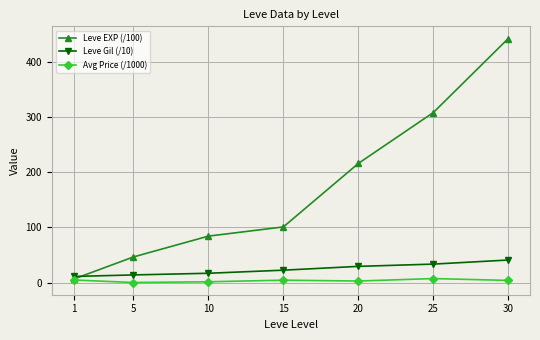

What is the value of the Leve EXP (/100) point at the 5th from the left?

216.0